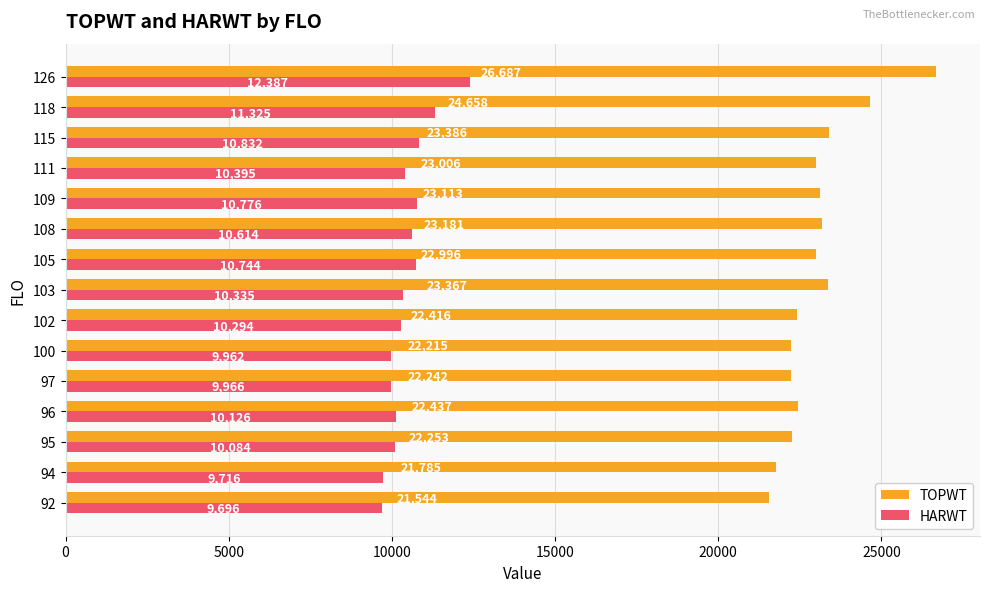

Is it true that HARWT equals 8176.3 at 126?

False